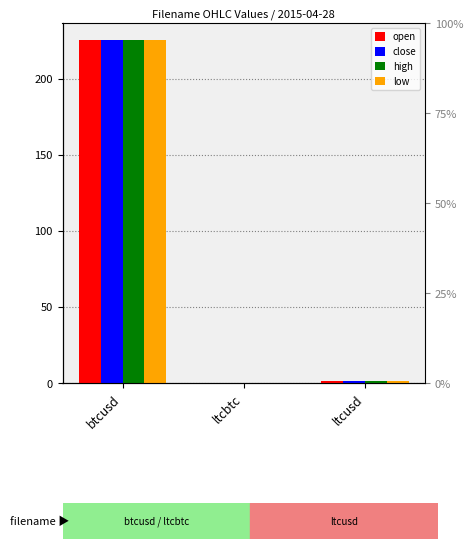

How many groups of bars are there?

3